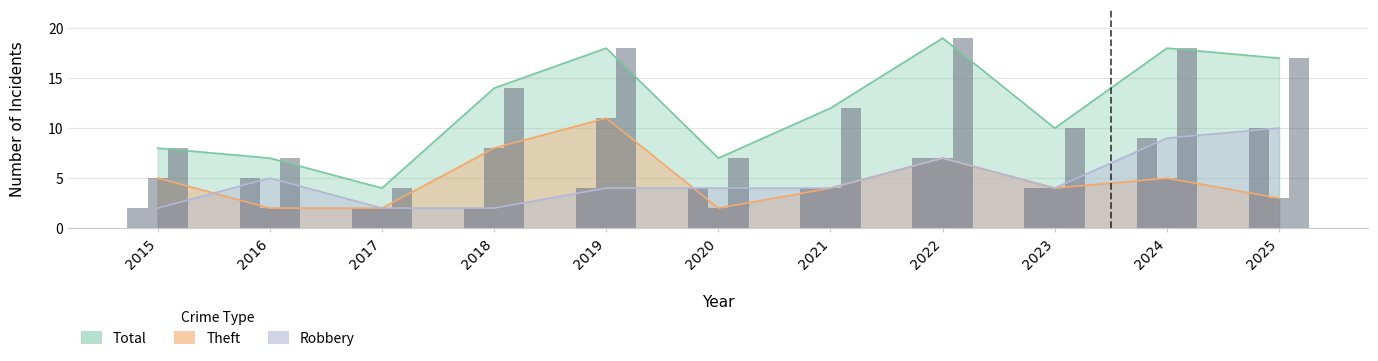

Reading left to right, transcribe all the data shown in this chart.

Robbery: 2015=2	2016=5	2017=2	2018=2	2019=4	2020=4	2021=4	2022=7	2023=4	2024=9	2025=10
Theft: 2015=5	2016=2	2017=2	2018=8	2019=11	2020=2	2021=4	2022=7	2023=4	2024=5	2025=3
Total: 2015=8	2016=7	2017=4	2018=14	2019=18	2020=7	2021=12	2022=19	2023=10	2024=18	2025=17